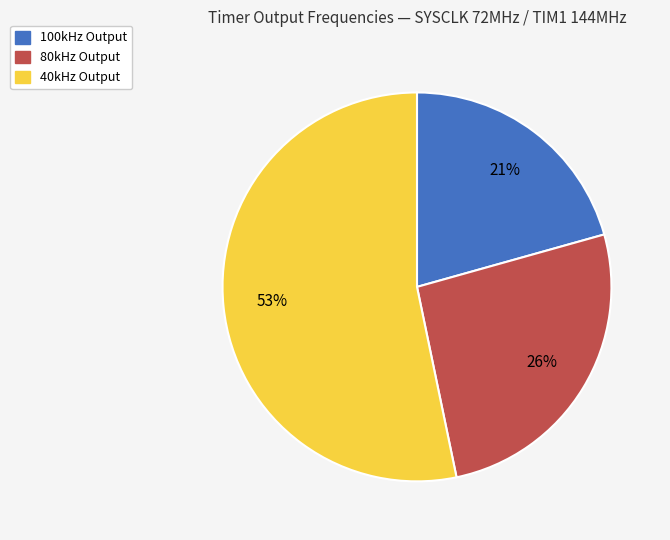

How many slices are in this pie chart?

3